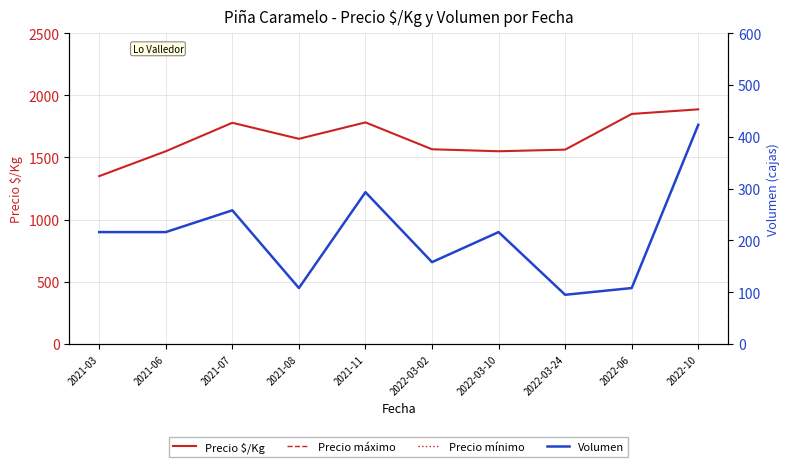

Which series has the widest spread of values?

Precio máximo